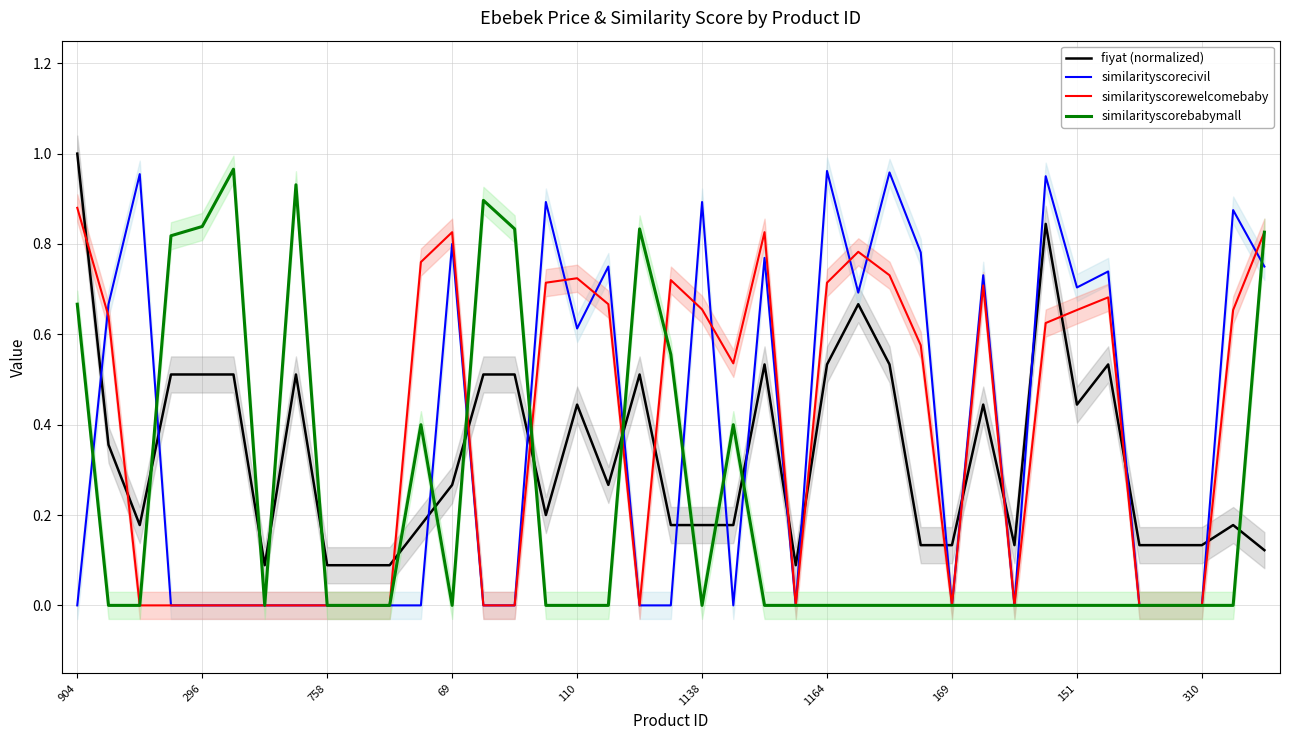

Which series has the largest range (max minus min)?

similarityscorebabymall